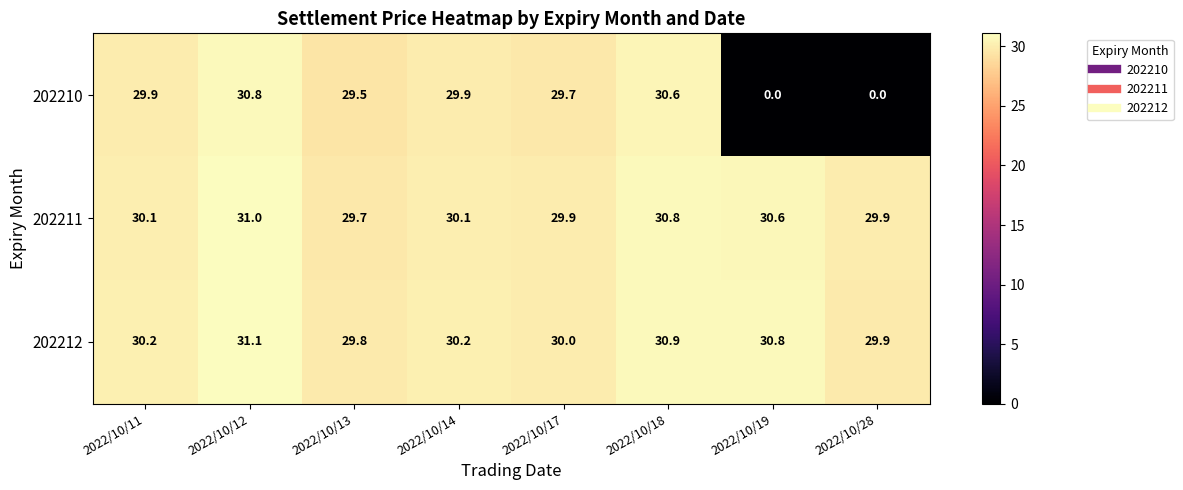

At which label does 202210 first exceed 29?

2022/10/11